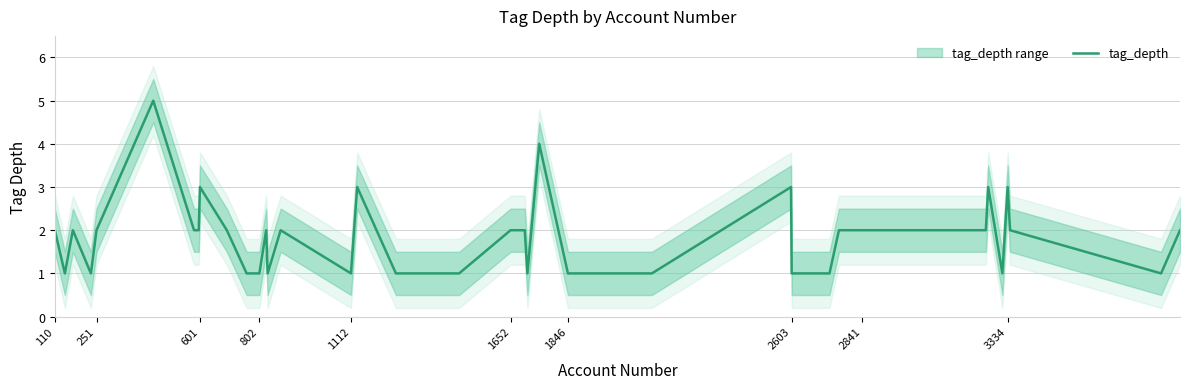

Is it true that tag_depth equals 3 at 110?

False